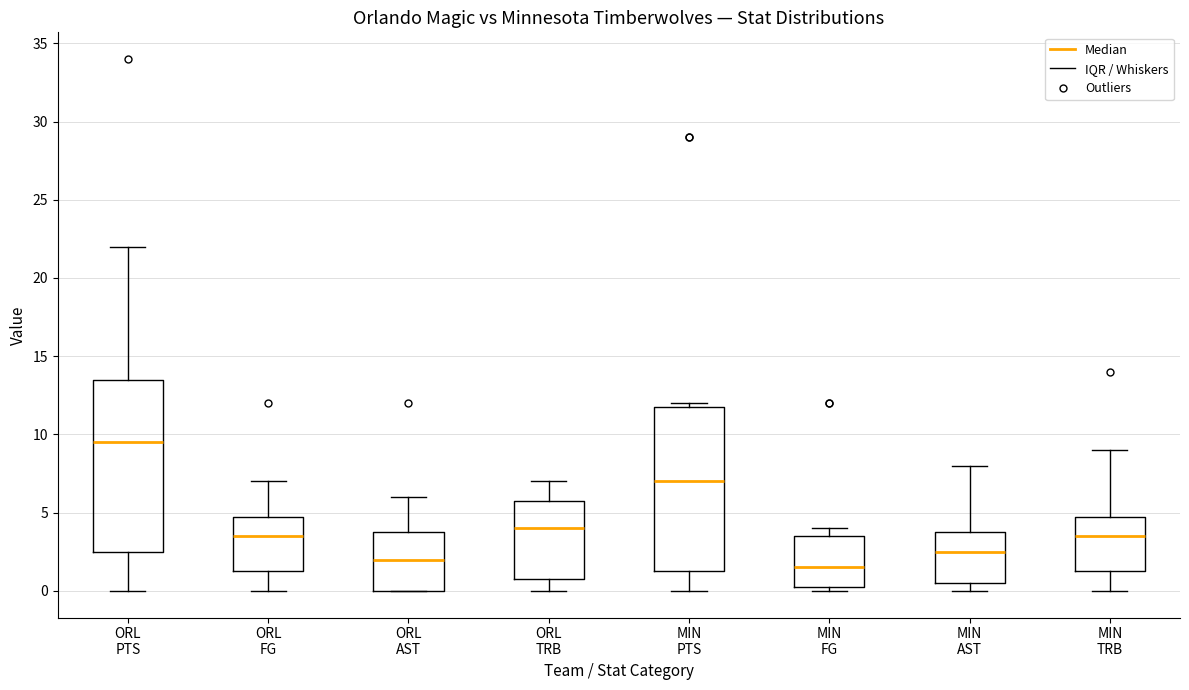

Reading left to right, transcribe this box plot: for each box, give where its median line is, the range the box spans, and where its two whiskers end, as read against the y-axis. The values are not printed on the chart, so give them approximately, as read against the axis.

ORL PTS: median 9.5, box 2.5 to 13.5, whiskers 0.0 to 22.0
ORL FG: median 3.5, box 1.5 to 5.0, whiskers 0.0 to 7.0
ORL AST: median 2.0, box 0.0 to 4.0, whiskers 0.0 to 6.0
ORL TRB: median 4.0, box 1.0 to 6.0, whiskers 0.0 to 7.0
MIN PTS: median 7.0, box 1.5 to 12.0, whiskers 0.0 to 12.0 (just above the box's upper edge)
MIN FG: median 1.5, box 0.5 to 3.5, whiskers 0.0 to 4.0
MIN AST: median 2.5, box 0.5 to 4.0, whiskers 0.0 to 8.0
MIN TRB: median 3.5, box 1.5 to 5.0, whiskers 0.0 to 9.0